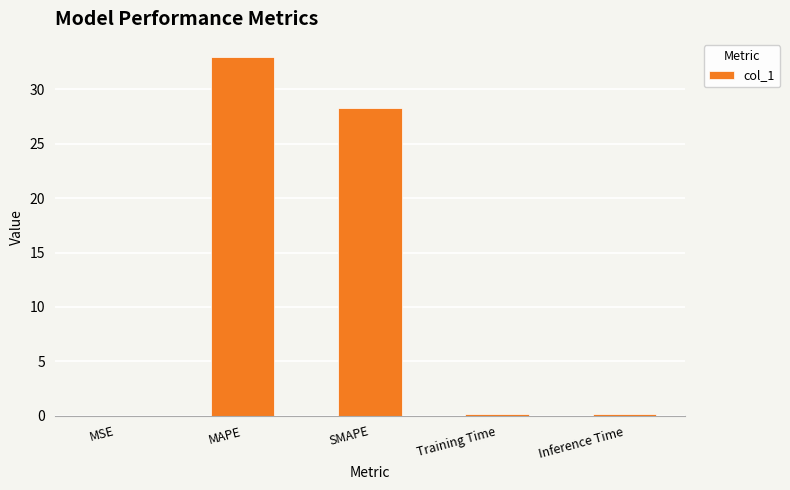

What is the change in value from SMAPE to Inference Time?

-28.1